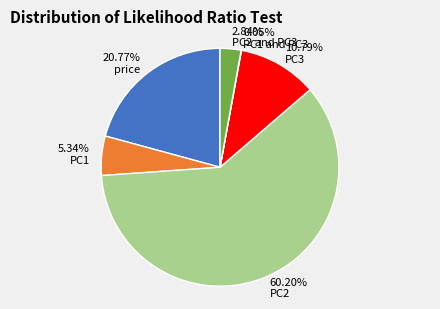

Is there a majority slice in this chart?

Yes